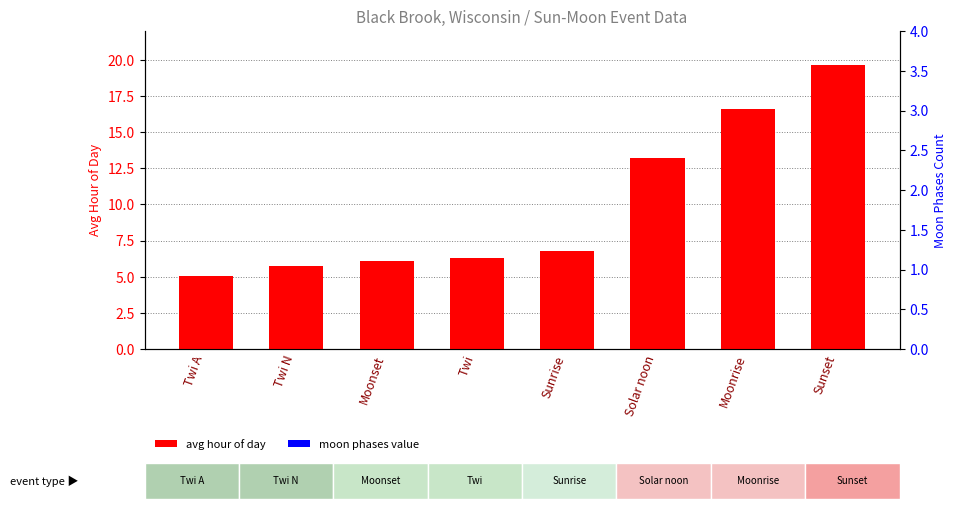

Is it true that avg hour of day equals 1.1 at Twi A?

False